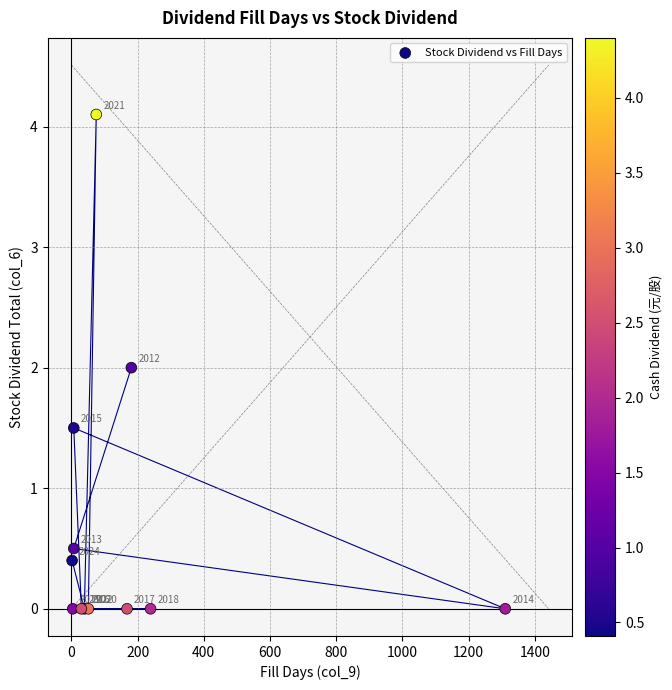

What Y value in the scatter plot is closest to 2?

2.0